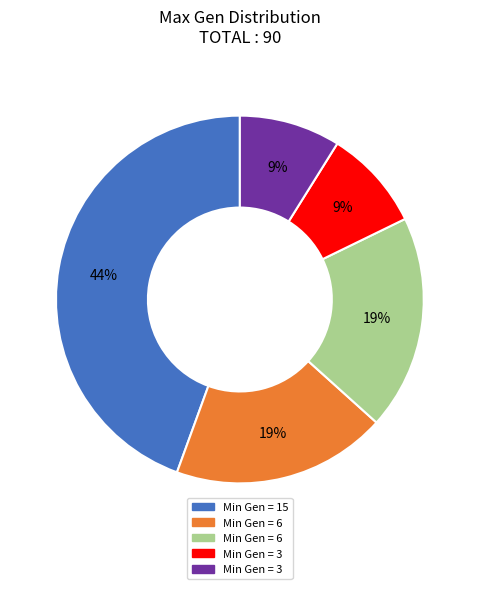

To the nearest percent, what is the average slice percentage?

20%